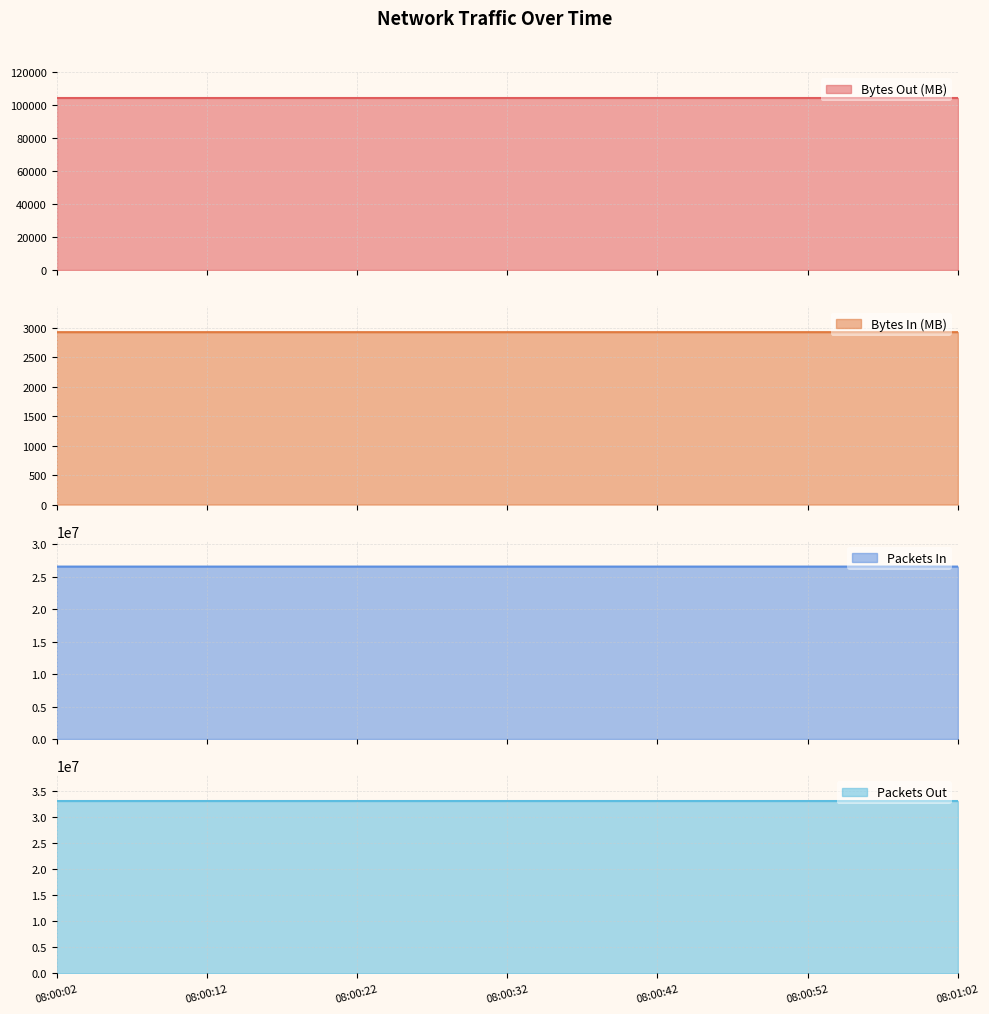

Between 08:00:12 and 08:00:52, which series saw the biggest shift?

Packets Out